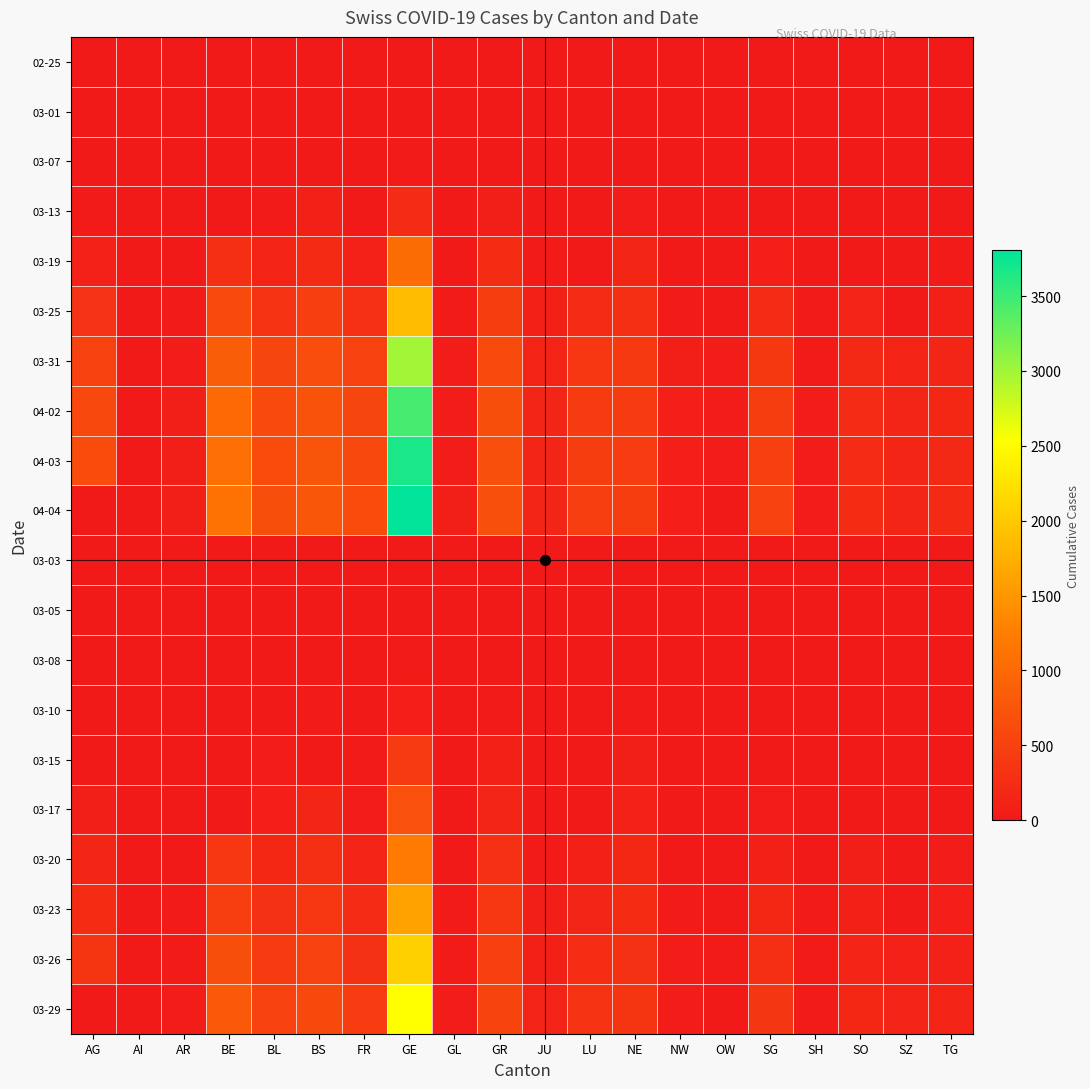

Reading left to right, what are all the values shown in this chart?

02-25: AG=0	AI=0	AR=0	BE=0	BL=0	BS=0	FR=0	GE=0	GL=0	GR=0	JU=0	LU=0	NE=0	NW=0	OW=0	SG=0	SH=0	SO=0	SZ=0	TG=0
03-01: AG=0	AI=0	AR=0	BE=2	BL=2	BS=1	FR=1	GE=10	GL=0	GR=6	JU=1	LU=0	NE=1	NW=0	OW=0	SG=0	SH=0	SO=0	SZ=0	TG=0
03-07: AG=0	AI=0	AR=0	BE=0	BL=15	BS=21	FR=0	GE=40	GL=0	GR=18	JU=5	LU=0	NE=18	NW=0	OW=0	SG=0	SH=0	SO=0	SZ=0	TG=1
03-13: AG=32	AI=0	AR=0	BE=0	BL=42	BS=92	FR=29	GE=224	GL=6	GR=65	JU=17	LU=0	NE=59	NW=5	OW=1	SG=0	SH=1	SO=0	SZ=9	TG=7
03-19: AG=118	AI=6	AR=0	BE=282	BL=134	BS=220	FR=111	GE=1038	GL=16	GR=252	JU=36	LU=0	NE=175	NW=25	OW=0	SG=85	SH=12	SO=0	SZ=0	TG=37
03-25: AG=319	AI=9	AR=34	BE=624	BL=341	BS=462	FR=293	GE=1866	GL=40	GR=458	JU=92	LU=228	NE=280	NW=44	OW=27	SG=228	SH=35	SO=129	SZ=0	TG=97
03-31: AG=499	AI=14	AR=58	BE=856	BL=561	BS=653	FR=491	GE=2994	GL=53	GR=617	JU=140	LU=375	NE=402	NW=70	OW=46	SG=394	SH=44	SO=196	SZ=140	TG=155
04-02: AG=592	AI=20	AR=64	BE=1003	BL=610	BS=714	FR=550	GE=3458	GL=58	GR=655	JU=149	LU=422	NE=430	NW=76	OW=51	SG=455	SH=47	SO=227	SZ=155	TG=180
04-03: AG=626	AI=20	AR=65	BE=1073	BL=625	BS=754	FR=588	GE=3667	GL=59	GR=678	JU=149	LU=449	NE=444	NW=79	OW=56	SG=480	SH=47	SO=237	SZ=165	TG=199
04-04: AG=0	AI=21	AR=66	BE=1106	BL=656	BS=767	FR=638	GE=3805	GL=61	GR=680	JU=154	LU=469	NE=452	NW=80	OW=0	SG=504	SH=47	SO=250	SZ=168	TG=209
03-03: AG=6	AI=0	AR=0	BE=0	BL=2	BS=3	FR=0	GE=14	GL=0	GR=10	JU=2	LU=0	NE=1	NW=0	OW=0	SG=0	SH=0	SO=0	SZ=1	TG=0
03-05: AG=9	AI=0	AR=1	BE=0	BL=6	BS=8	FR=6	GE=18	GL=0	GR=15	JU=4	LU=0	NE=9	NW=0	OW=0	SG=0	SH=0	SO=0	SZ=0	TG=0
03-08: AG=0	AI=0	AR=1	BE=0	BL=19	BS=24	FR=8	GE=42	GL=0	GR=19	JU=5	LU=0	NE=24	NW=0	OW=0	SG=0	SH=0	SO=0	SZ=0	TG=1
03-10: AG=17	AI=0	AR=0	BE=0	BL=22	BS=33	FR=0	GE=77	GL=1	GR=32	JU=7	LU=0	NE=31	NW=0	OW=0	SG=0	SH=0	SO=0	SZ=0	TG=2
03-15: AG=0	AI=0	AR=0	BE=0	BL=54	BS=0	FR=40	GE=431	GL=10	GR=93	JU=19	LU=0	NE=74	NW=8	OW=0	SG=0	SH=1	SO=0	SZ=13	TG=11
03-17: AG=67	AI=5	AR=0	BE=0	BL=89	BS=164	FR=59	GE=706	GL=12	GR=152	JU=29	LU=0	NE=114	NW=12	OW=0	SG=47	SH=2	SO=0	SZ=0	TG=23
03-20: AG=168	AI=0	AR=0	BE=377	BL=184	BS=270	FR=145	GE=1208	GL=20	GR=283	JU=44	LU=92	NE=189	NW=28	OW=0	SG=98	SH=17	SO=66	SZ=0	TG=50
03-23: AG=241	AI=0	AR=30	BE=470	BL=302	BS=374	FR=226	GE=1607	GL=31	GR=386	JU=69	LU=156	NE=247	NW=39	OW=25	SG=185	SH=32	SO=95	SZ=0	TG=82
03-26: AG=349	AI=11	AR=42	BE=660	BL=422	BS=501	FR=309	GE=2066	GL=43	GR=487	JU=100	LU=253	NE=299	NW=48	OW=30	SG=280	SH=36	SO=141	SZ=107	TG=111
03-29: AG=0	AI=0	AR=48	BE=798	BL=511	BS=605	FR=442	GE=2538	GL=50	GR=542	JU=127	LU=339	NE=346	NW=59	OW=0	SG=365	SH=41	SO=190	SZ=128	TG=139